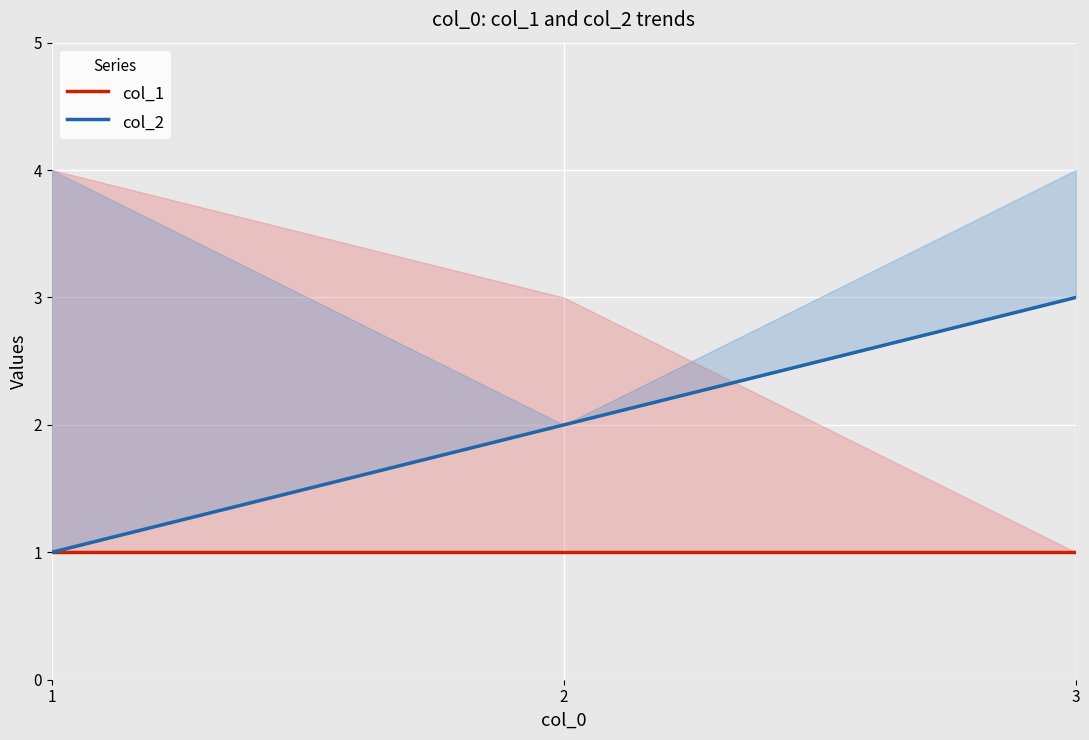

Between 3 and 1, which is larger?

3